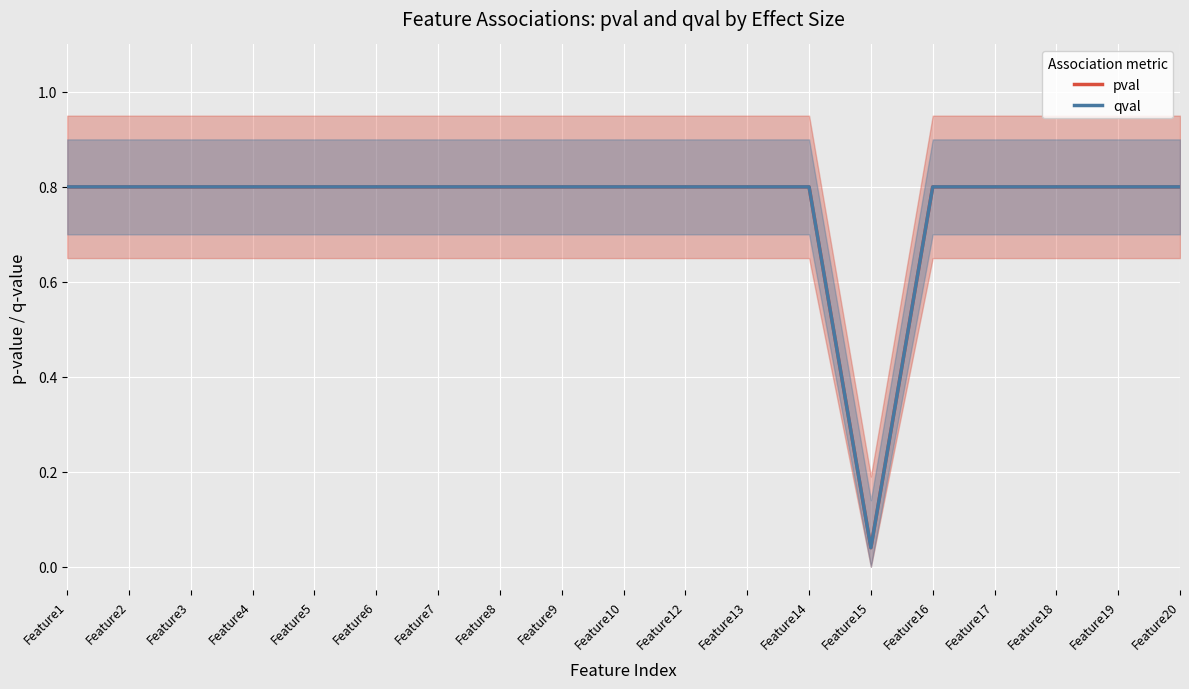

Which category has the highest value across all series?

Feature1